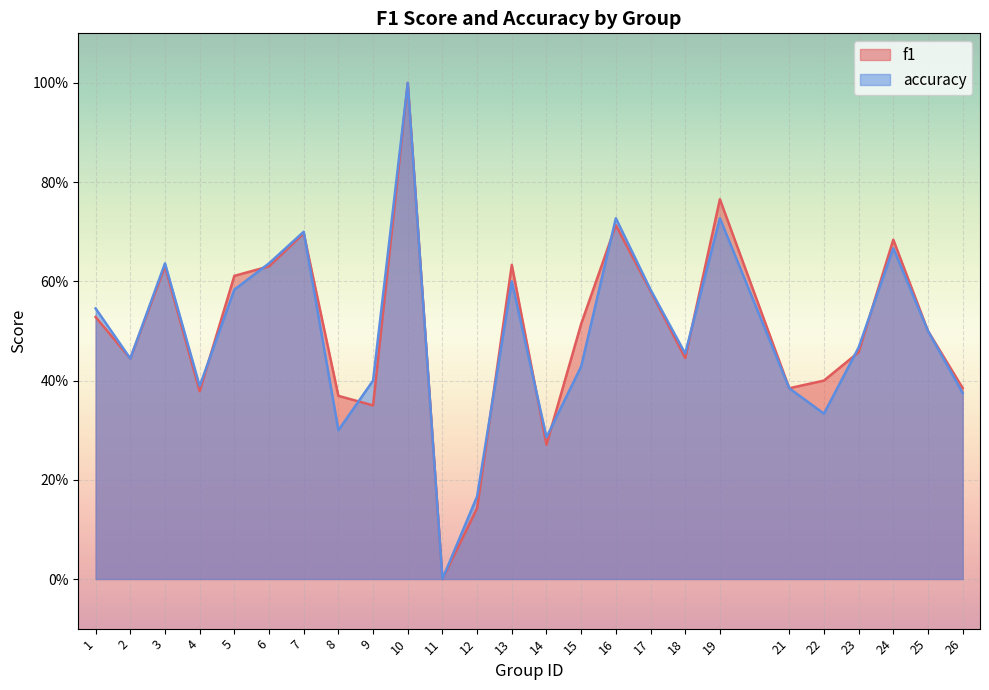

What is the maximum value for accuracy?

1.0